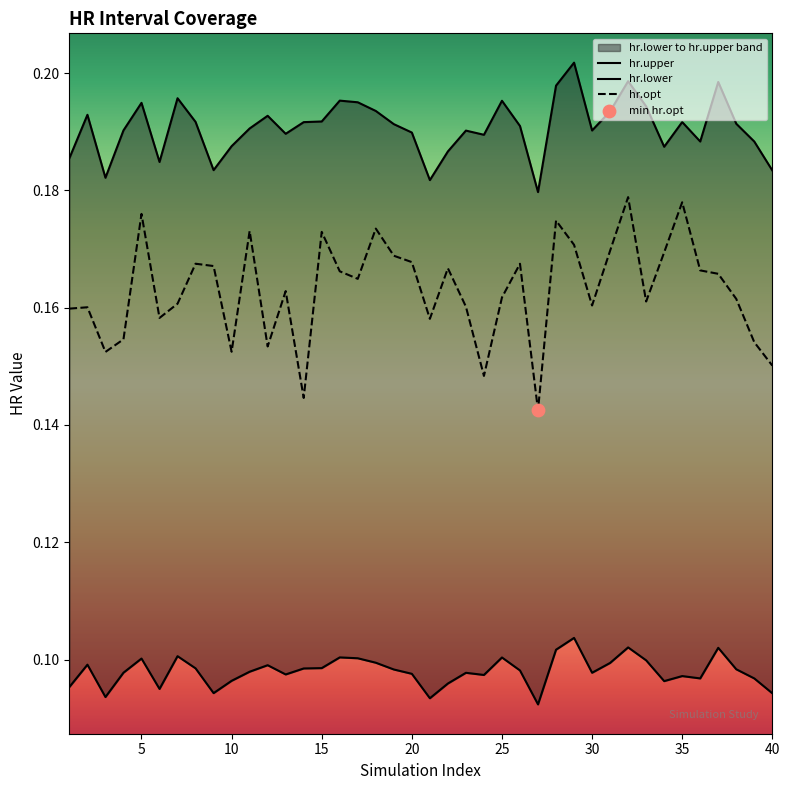

Which series contains the highest Y value?

hr.upper